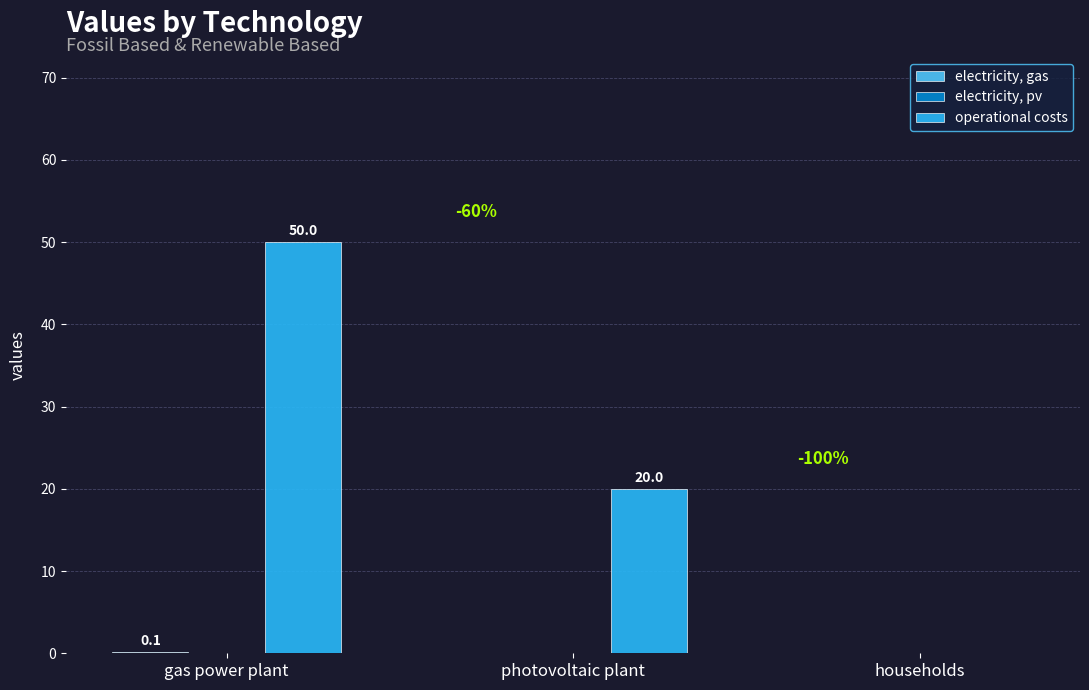

What value does the operational costs series have at gas power plant?

50.0